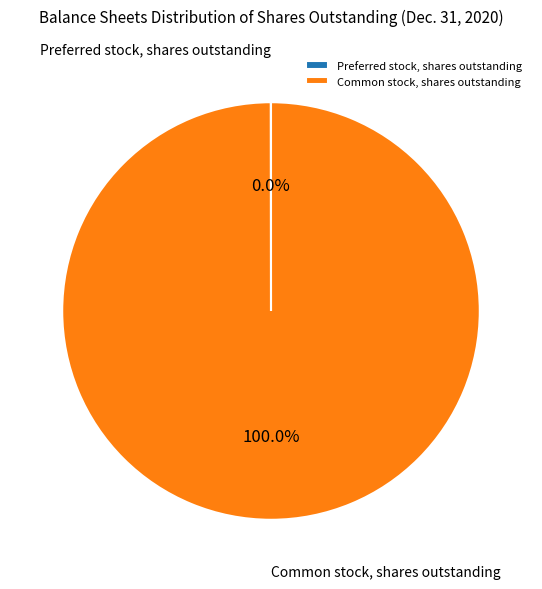

What is the largest slice in the pie chart?

Common stock, shares outstanding